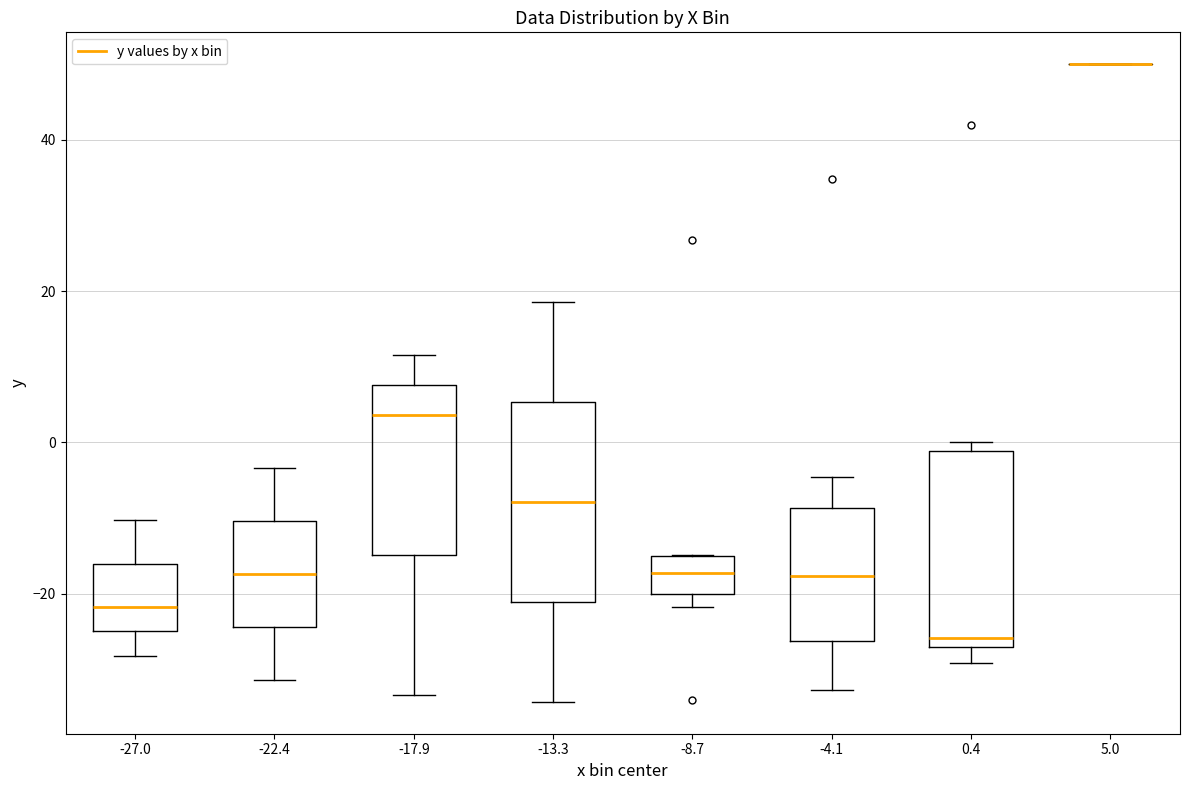

Reading left to right, transcribe this box plot: for each box, give where its median line is, the range the box spans, and where its two whiskers end, as read against the y-axis. The values are not printed on the chart, so give them approximately, as read against the axis.

-27.0: median -22, box -24 to -16, whiskers -28 to -10
-22.4: median -18, box -24 to -10, whiskers -32 to -4
-17.9: median 4, box -14 to 8, whiskers -34 to 12
-13.3: median -8, box -22 to 6, whiskers -34 to 18
-8.7: median -18, box -20 to -14, whiskers -22 to -14
-4.1: median -18, box -26 to -8, whiskers -32 to -4
0.4: median -26 (just above the box's lower edge), box -26 to -2, whiskers -30 to 0
5.0: box collapsed to a line at 50, whiskers 50 to 50